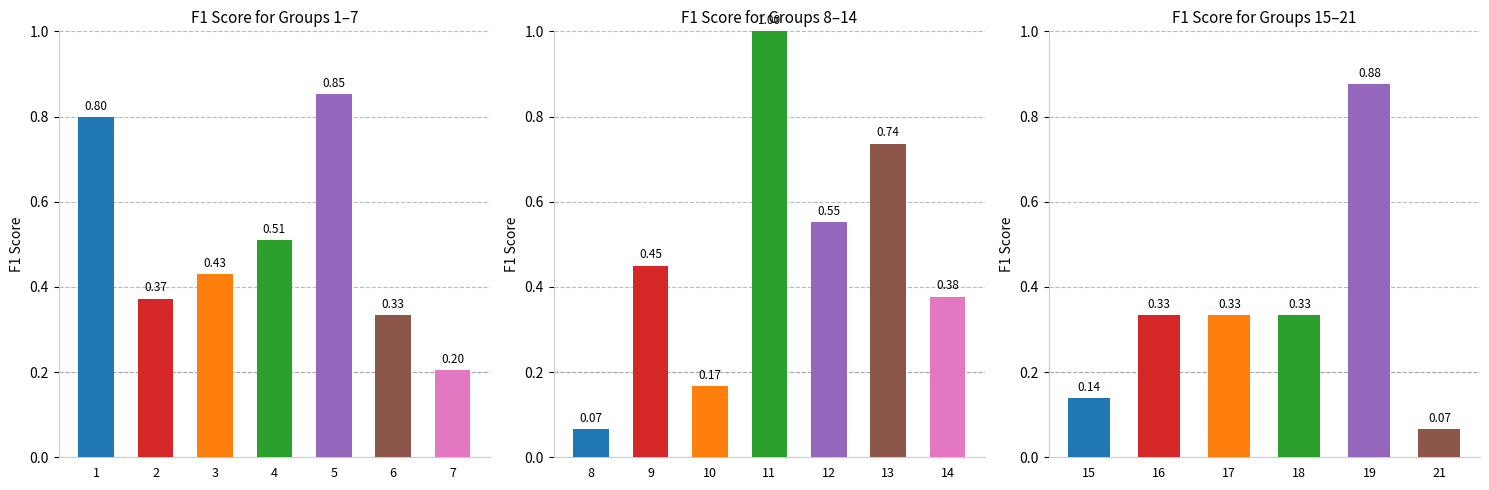

The value at 19 is 0.5. True or false?

False